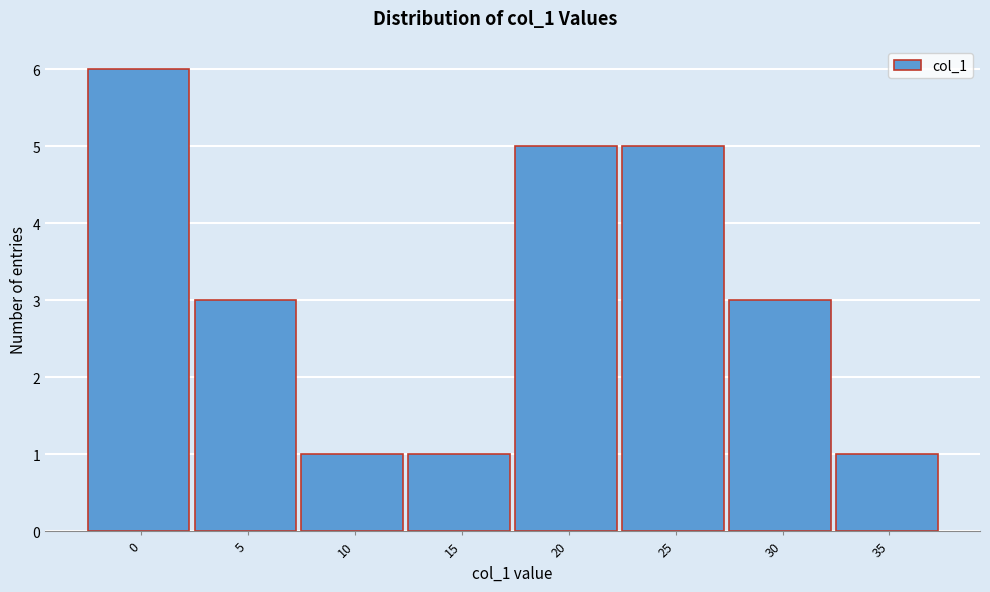

Reading right to left, what are all the values shown in this chart?

1	3	5	5	1	1	3	6